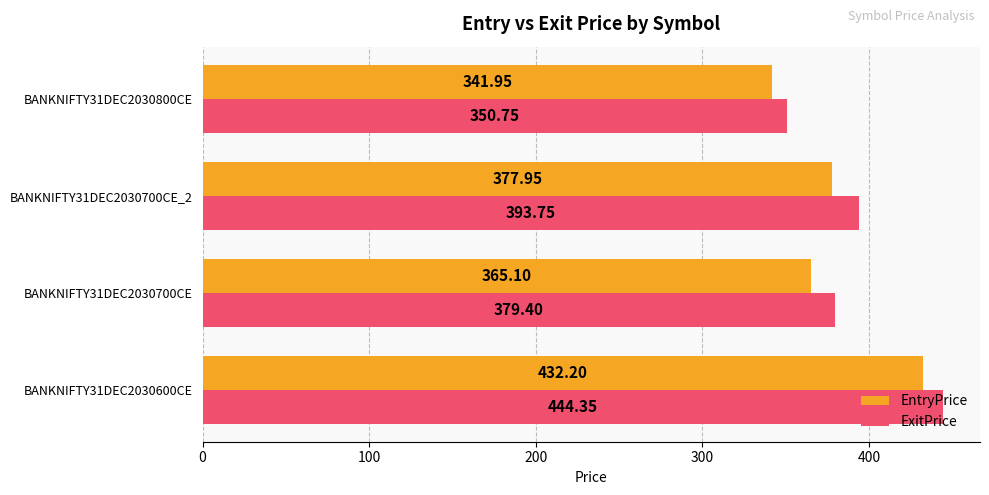

Which series has the largest total across all categories?

ExitPrice